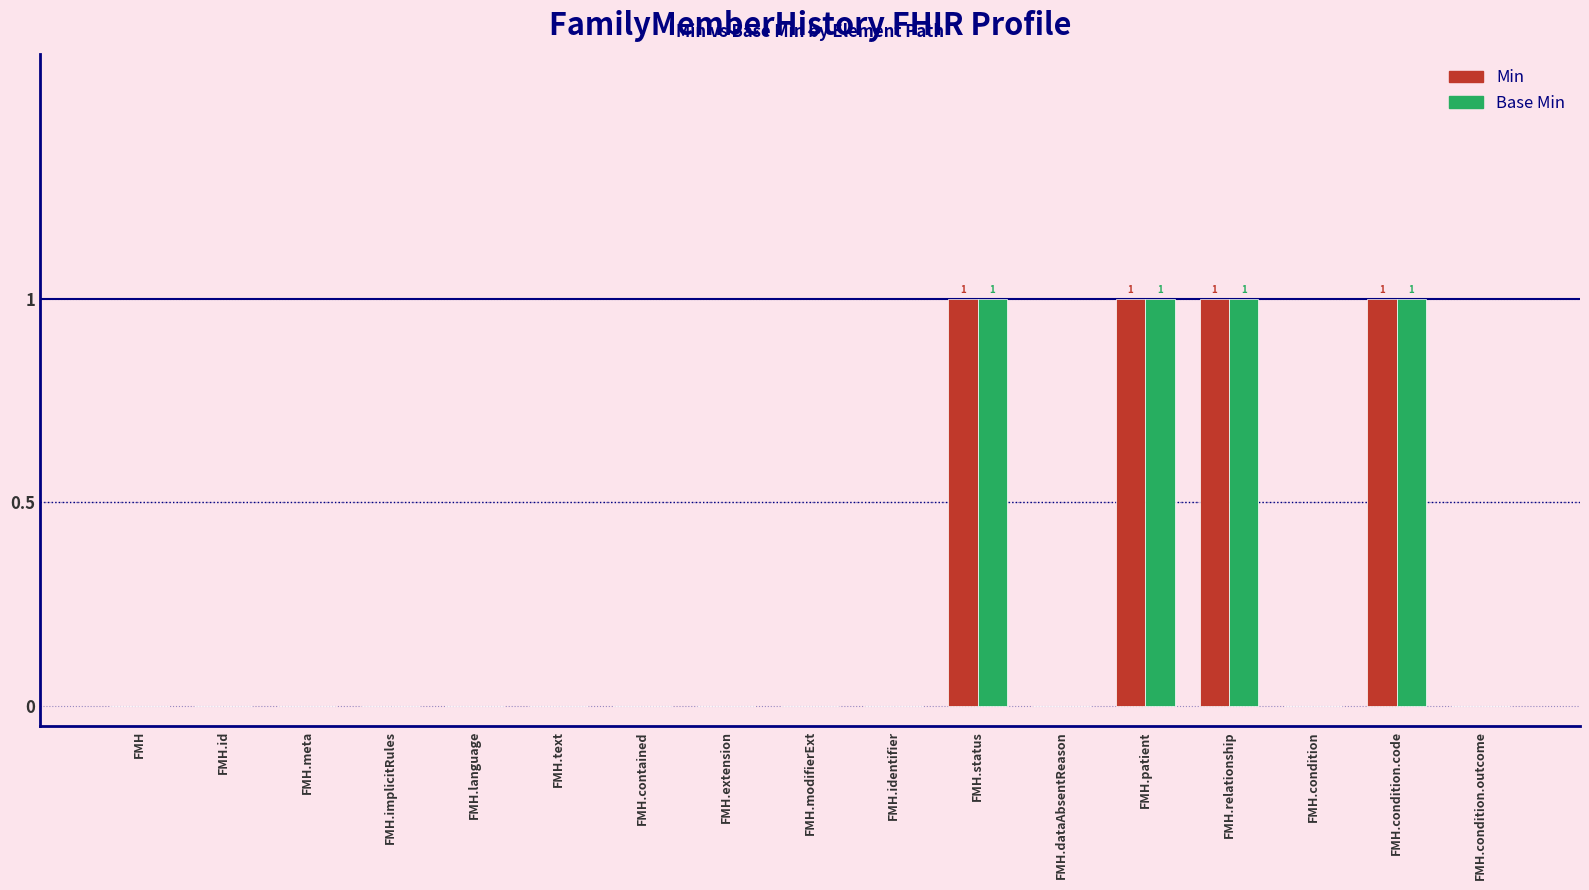

Reading left to right, transcribe all the data shown in this chart.

Min: 0	0	0	0	0	0	0	0	0	0	1	0	1	1	0	1	0
Base Min: 0	0	0	0	0	0	0	0	0	0	1	0	1	1	0	1	0